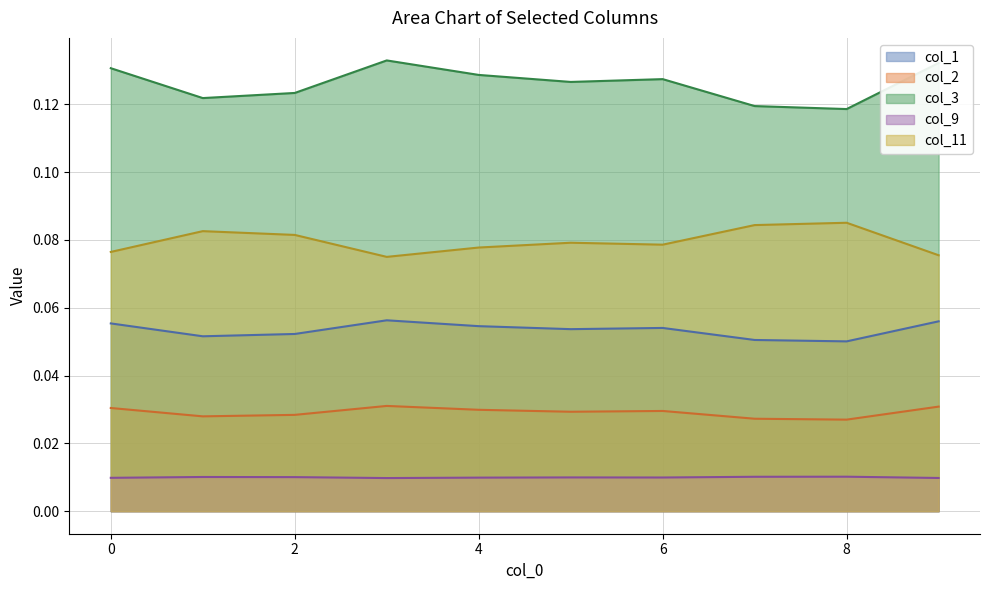

What is the average value of the col_11 series?

0.1